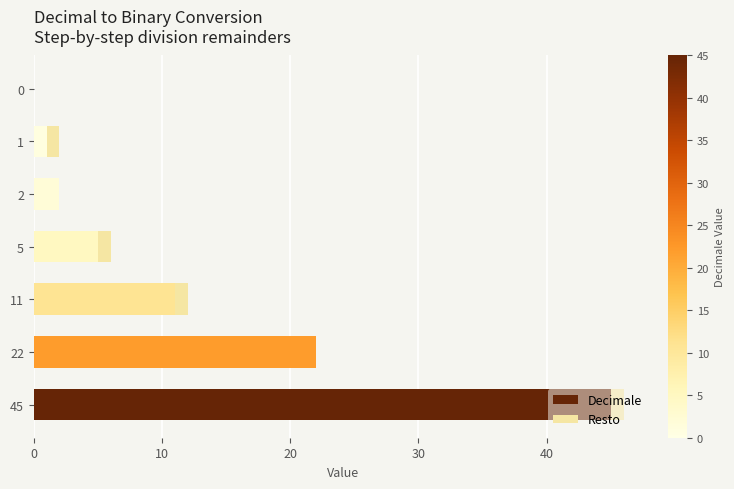

At which category is the sum across all series the highest?

45